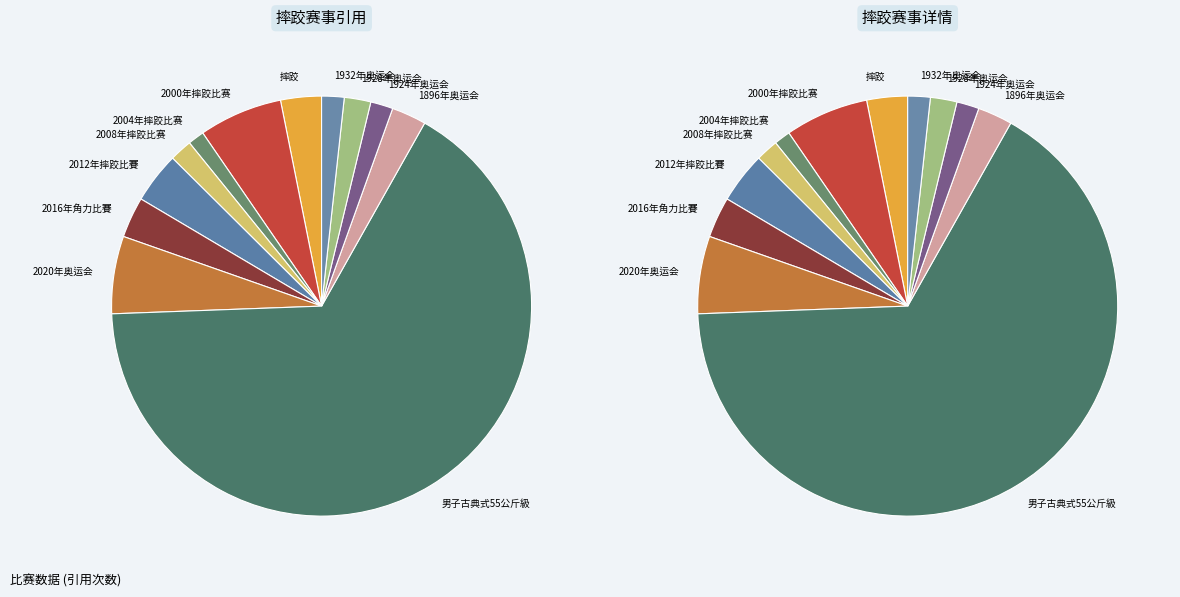

Is it true that 摔跤 is 3% of the pie?

True